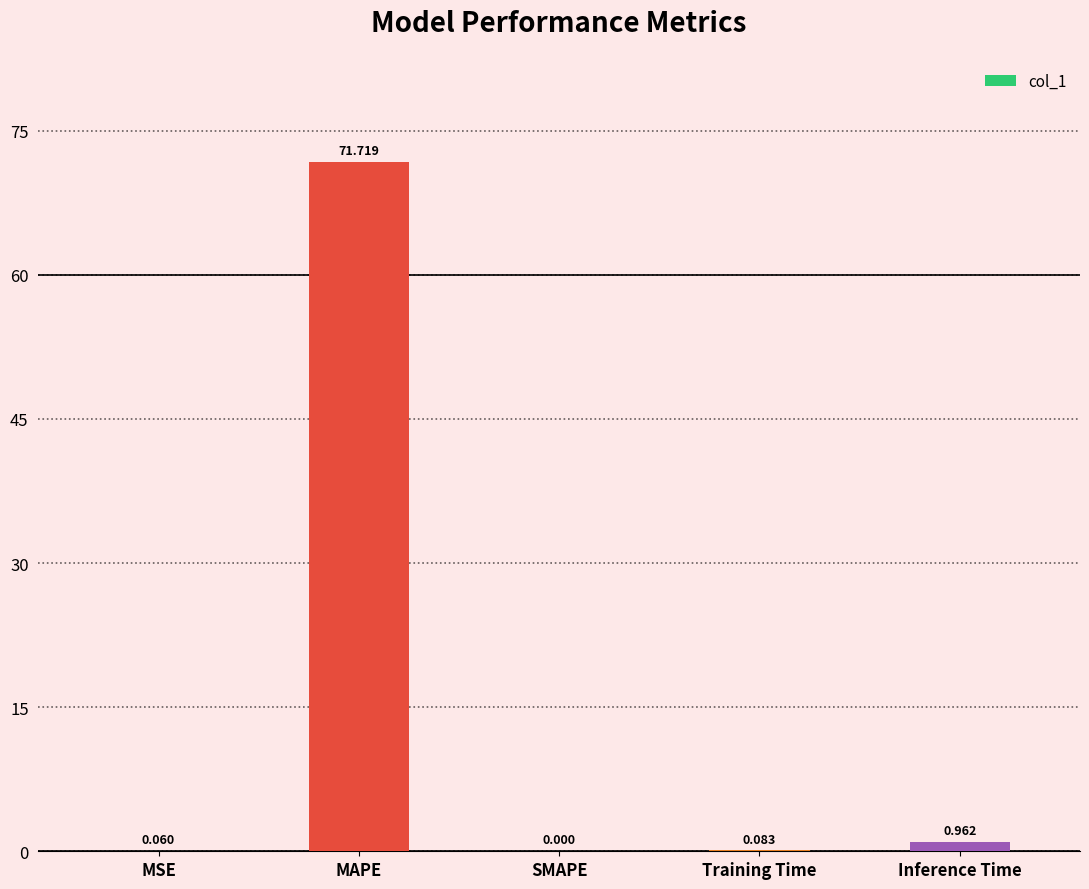

Where is the data nearest to the value 35?

Inference Time